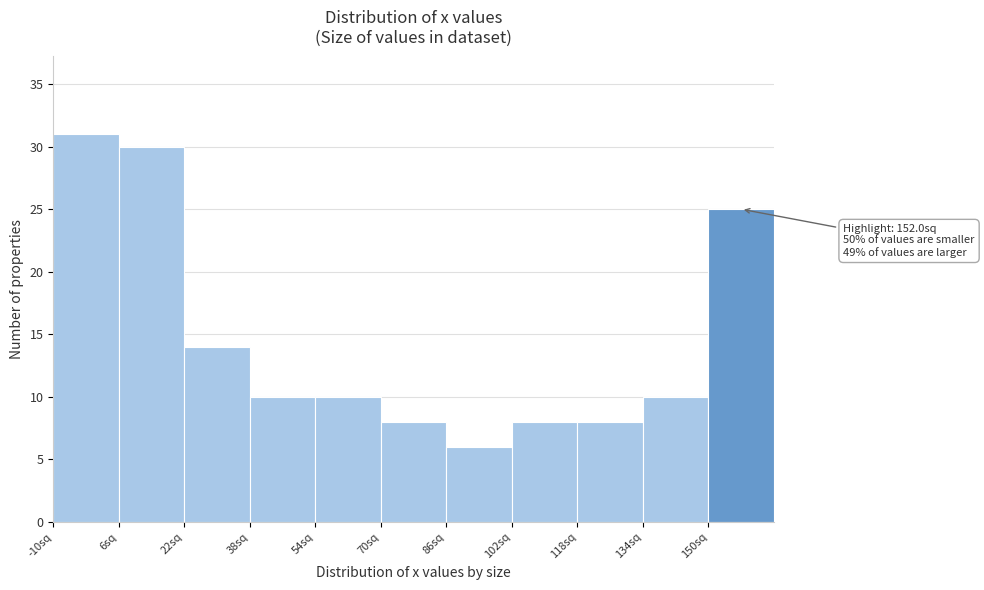

Which range on the x-axis has the tallest bar?

-10 to 6